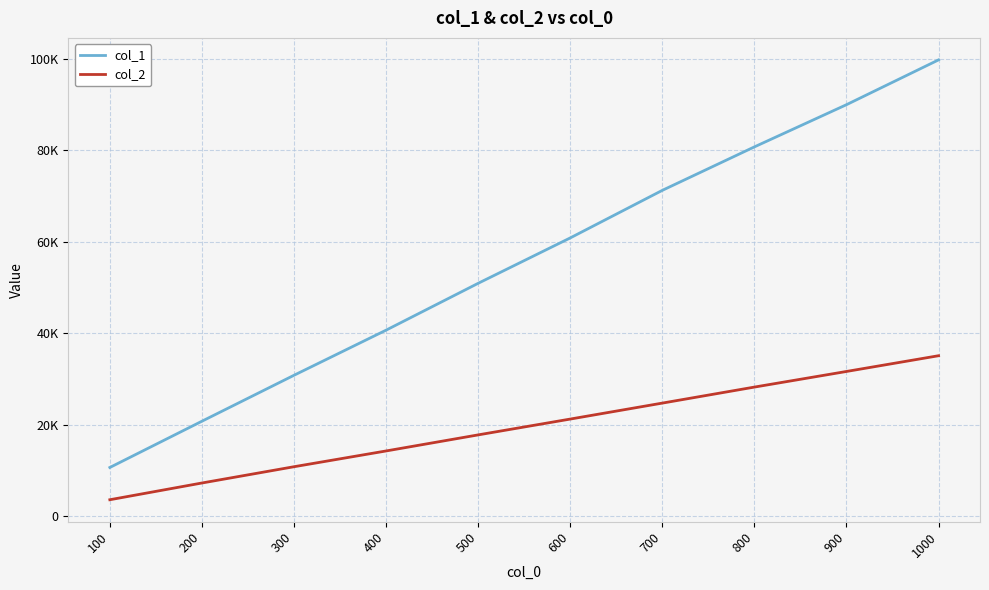

Does the chart display data point markers on the line(s)?

No